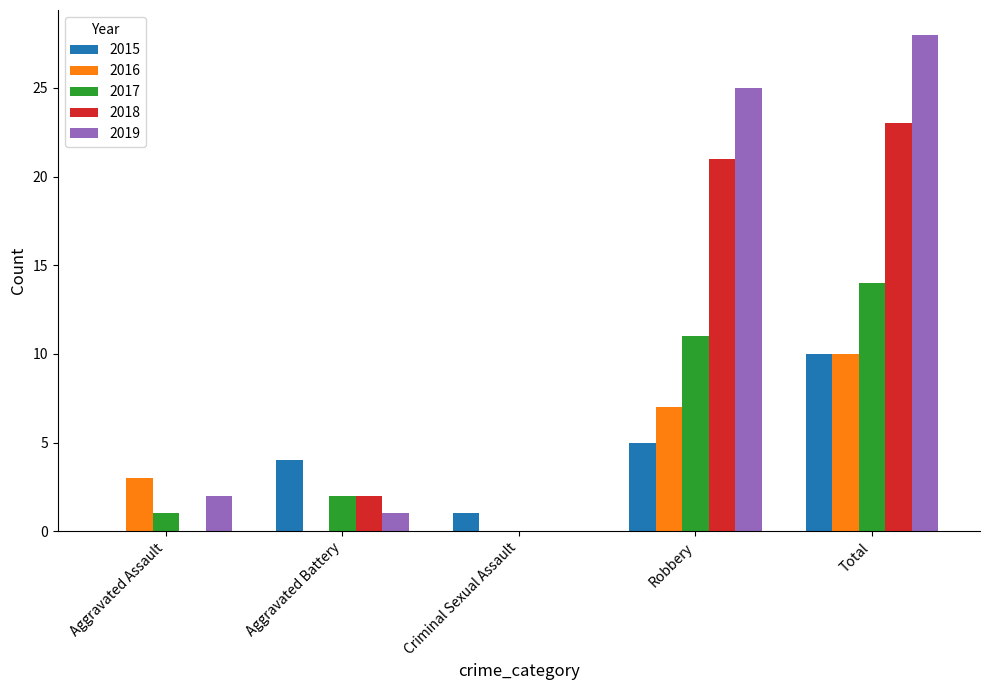

How many categories are shown in the chart?

5